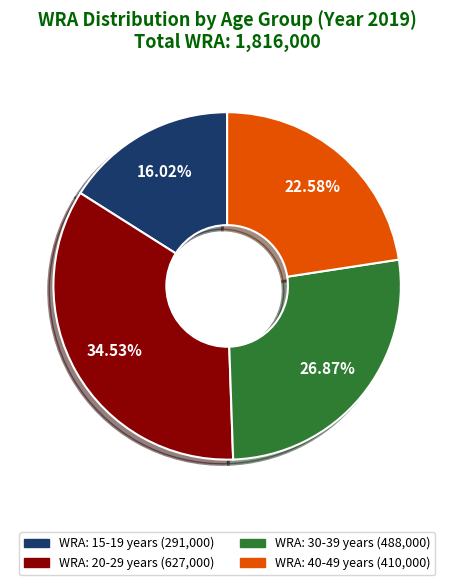

Is there any slice that represents more than half of the pie?

No